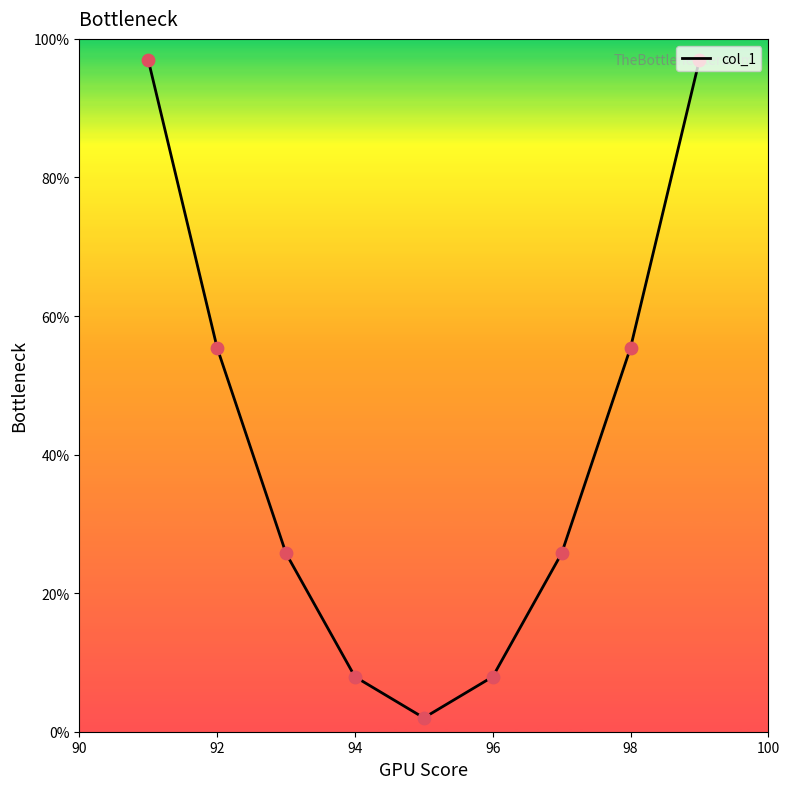

What is the change in value from 92 to 96?

-47.5